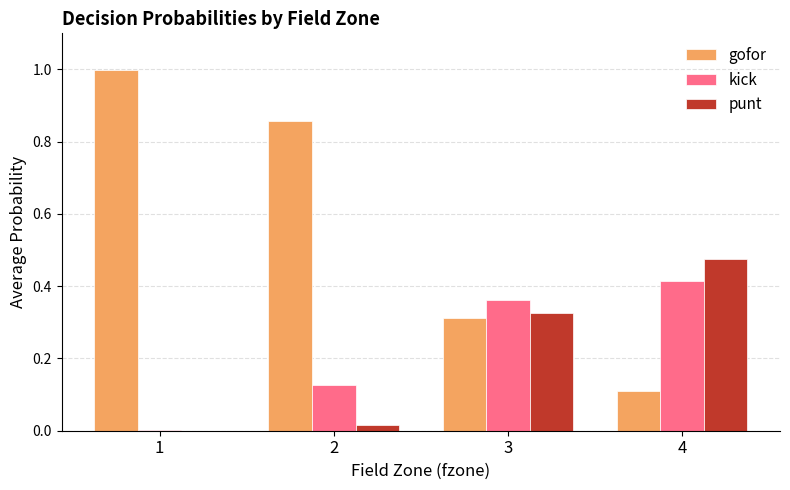

Which category has the highest value in the gofor series?

1